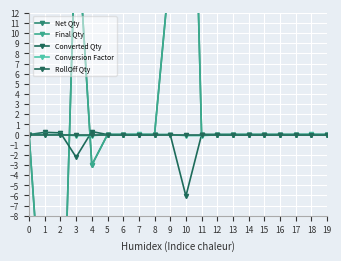

Is the value of Net Qty at 13 greater than the value of RollOff Qty at 15?

No